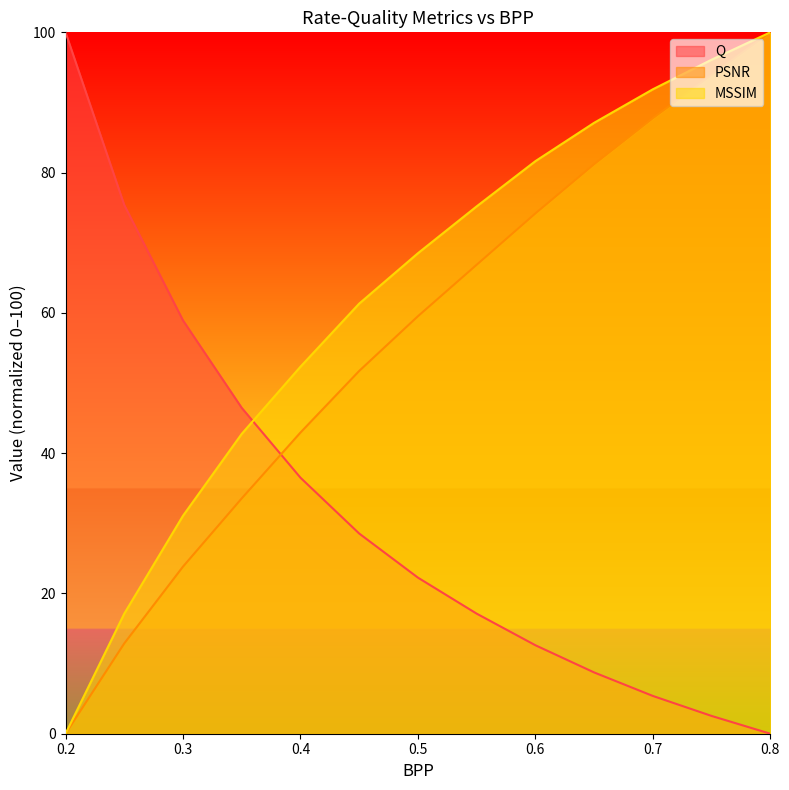

How many values in PSNR are above zero?

12